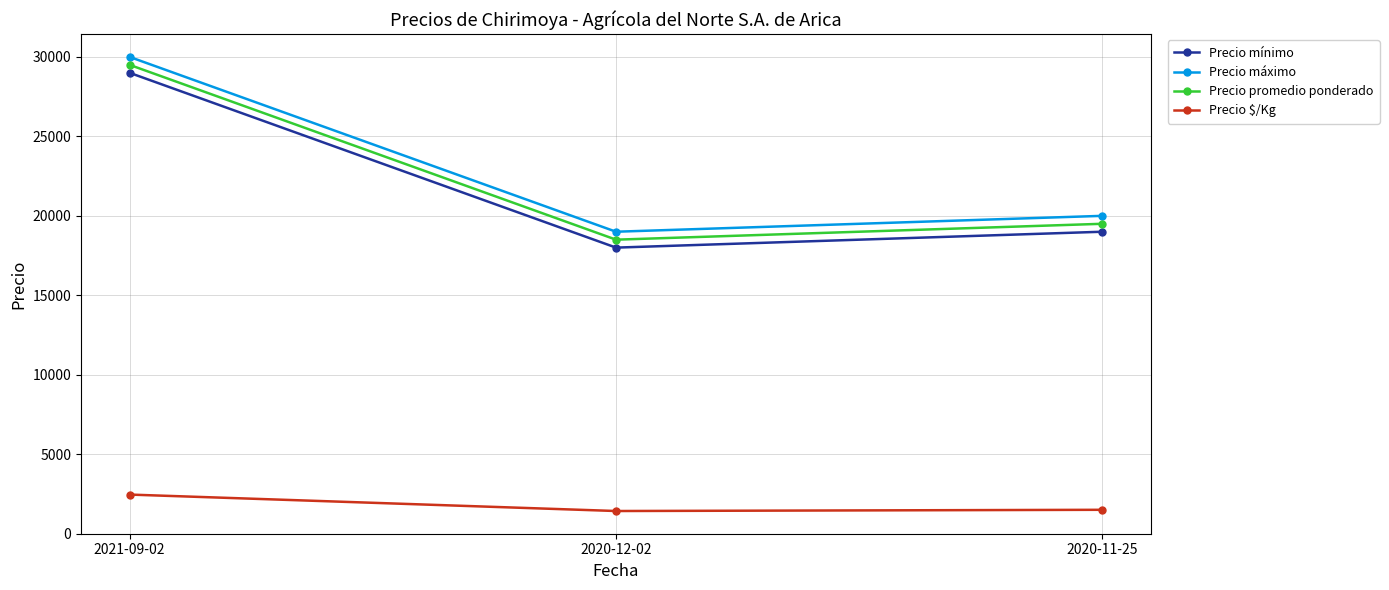

What is the smallest value displayed?

1423